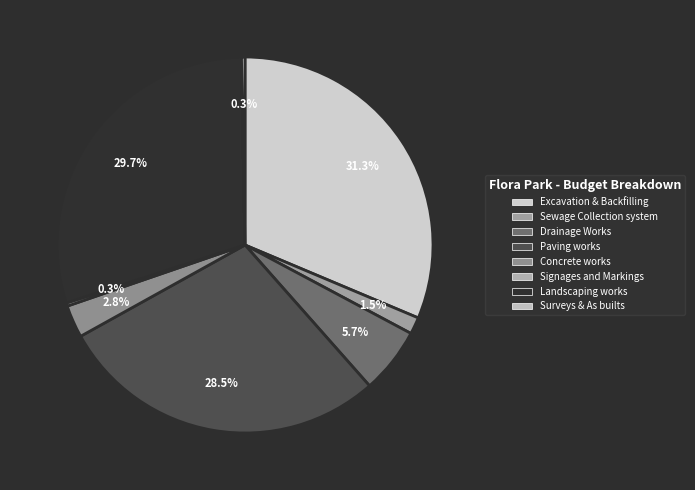

Combined, what portion of the pie is Excavation & Backfilling and Paving works?

59.8%